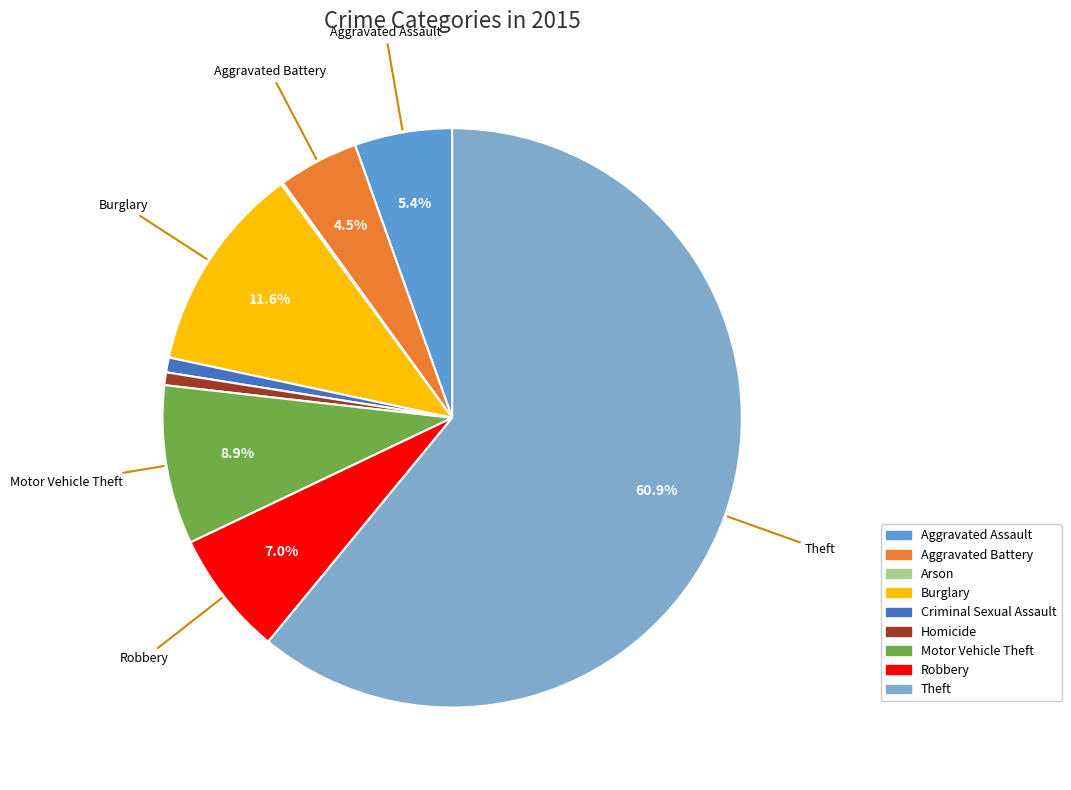

Between Theft and Robbery, which is larger?

Theft